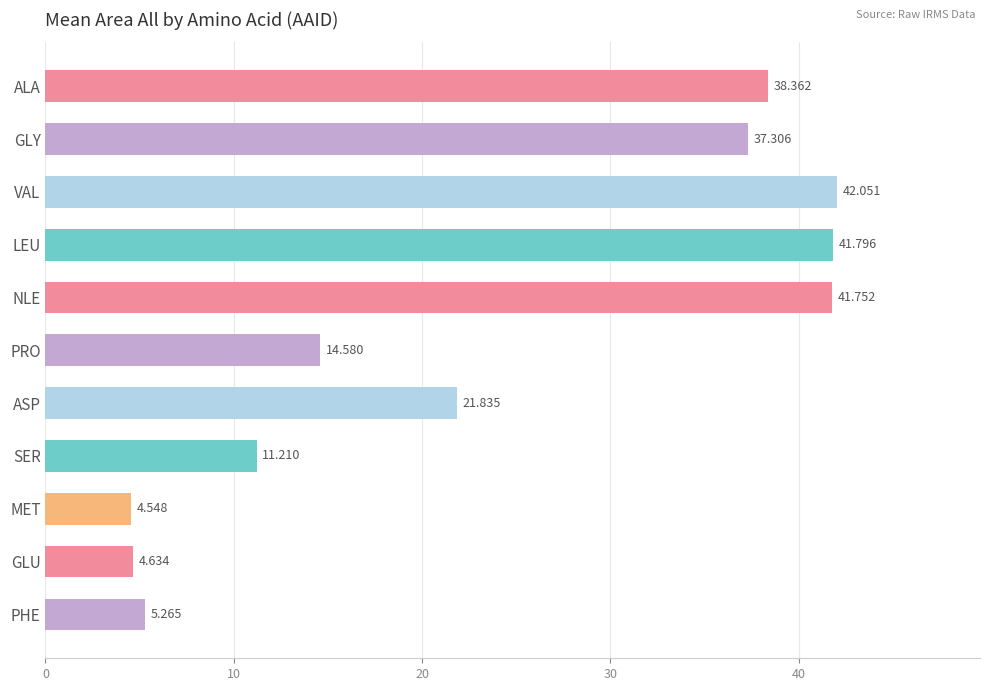

How many distinct data groups are displayed?

1